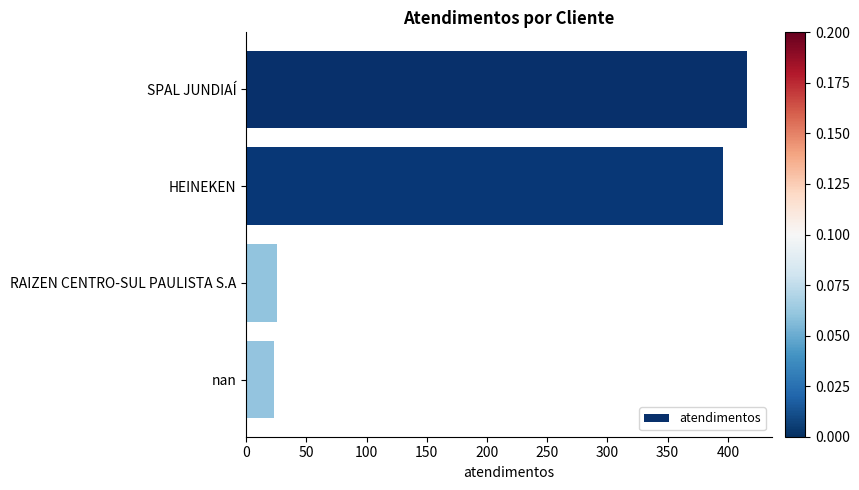

Is it true that the value at SPAL JUNDIAÍ is 262?

False